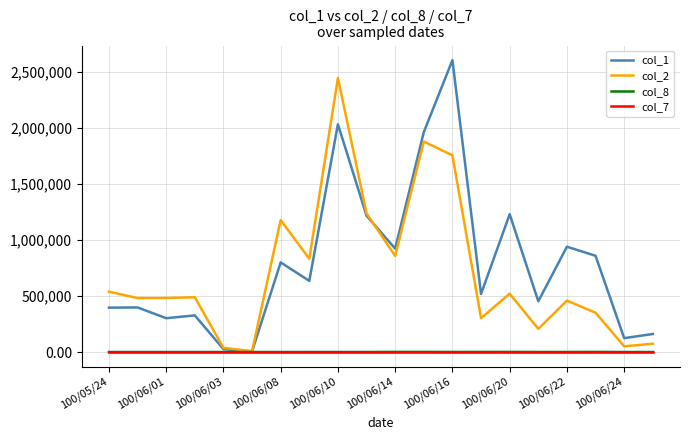

What is the greatest value displayed?

2605000.0